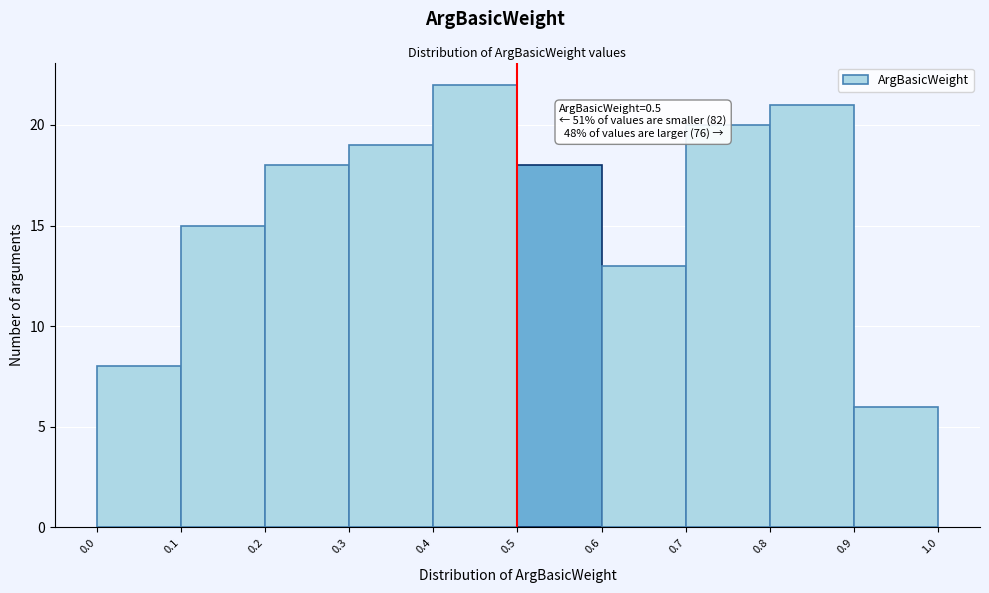

Which range on the x-axis has the tallest bar?

0.4 to 0.5